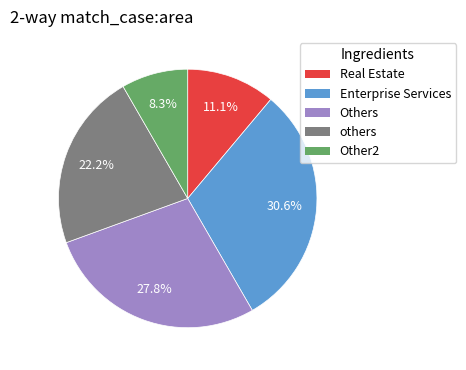

Is there a majority slice in this chart?

No